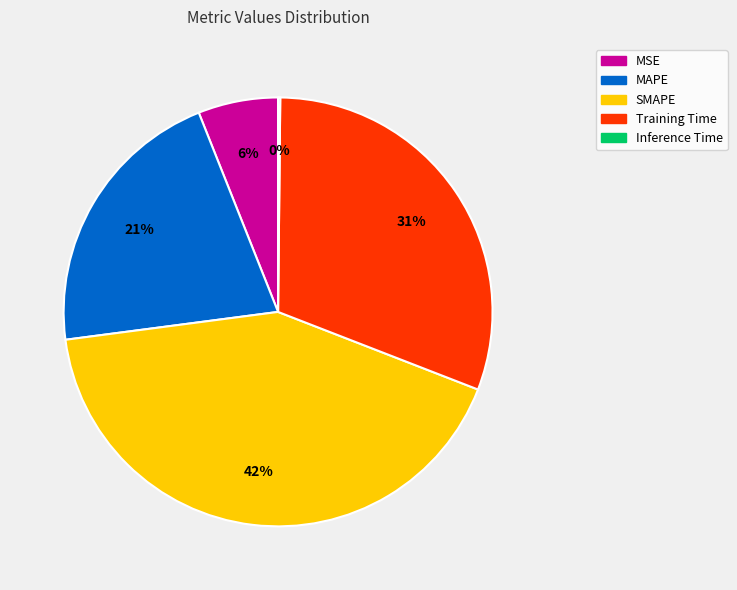

Which has a higher value, MSE or MAPE?

MAPE